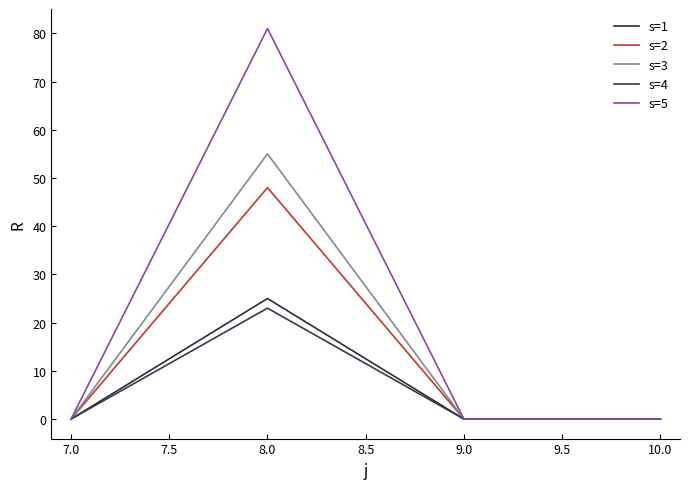

At which category does s=4 reach its first local peak?

8.0